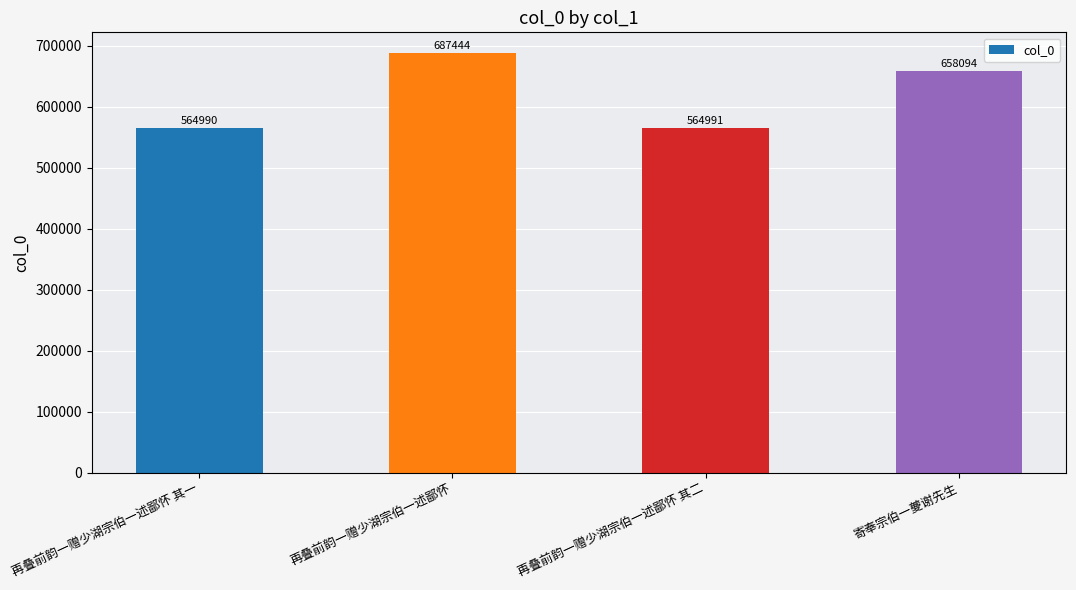

What is the minimum value shown in the chart?

564990